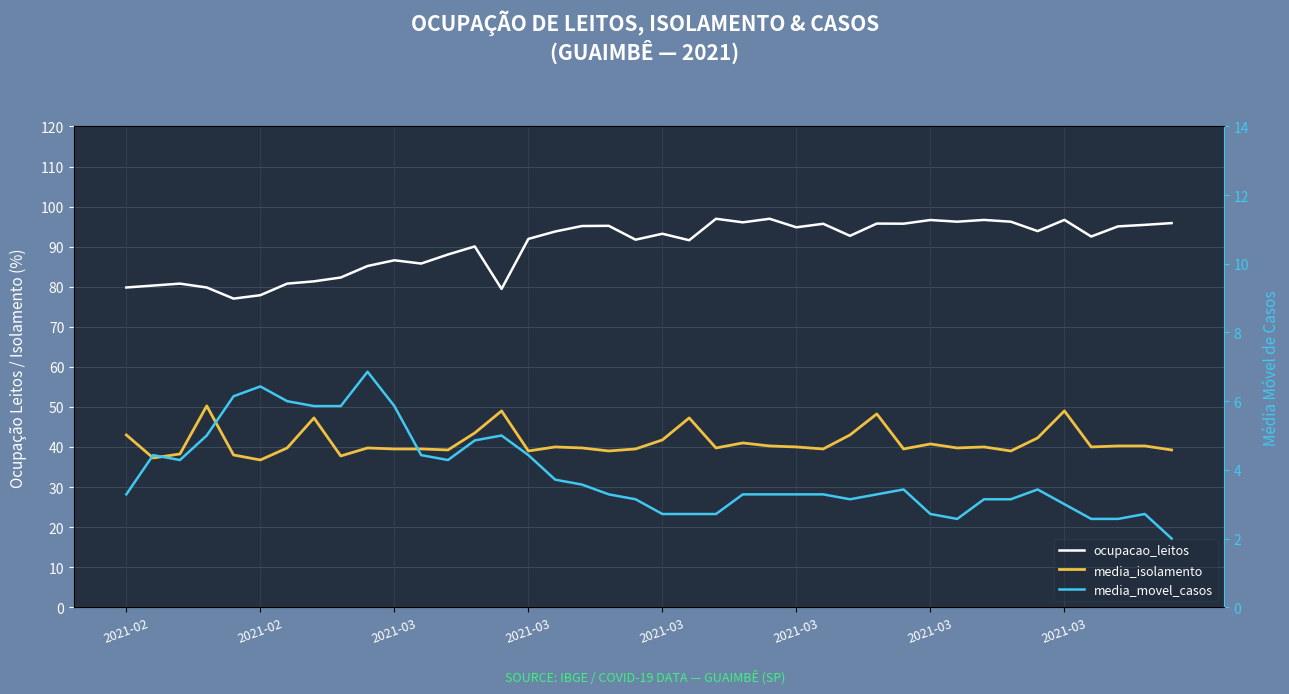

How many lines are shown in the chart?

3